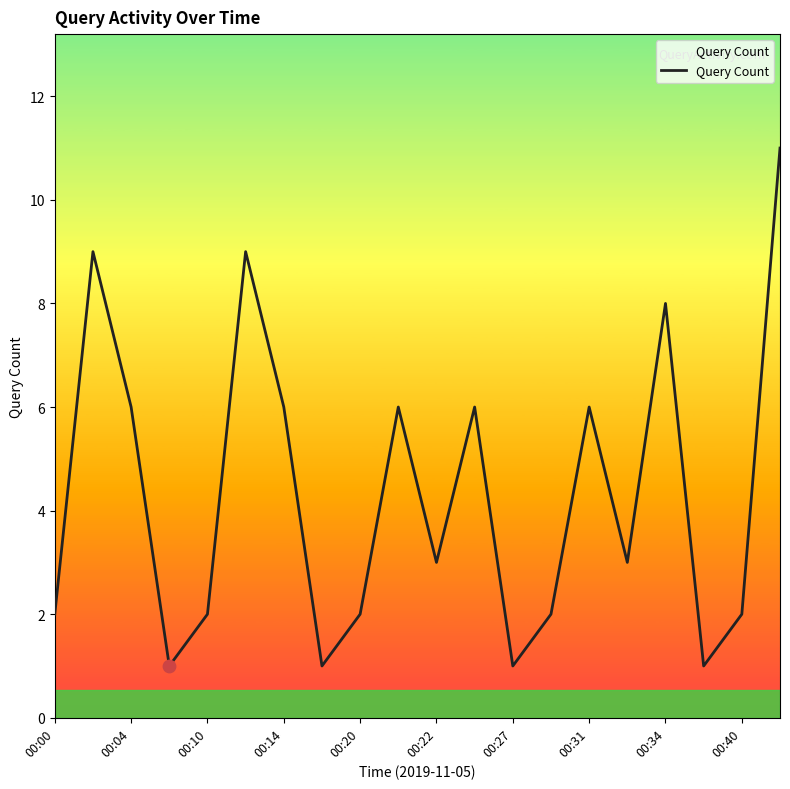

What is the difference between the maximum and minimum values?

10